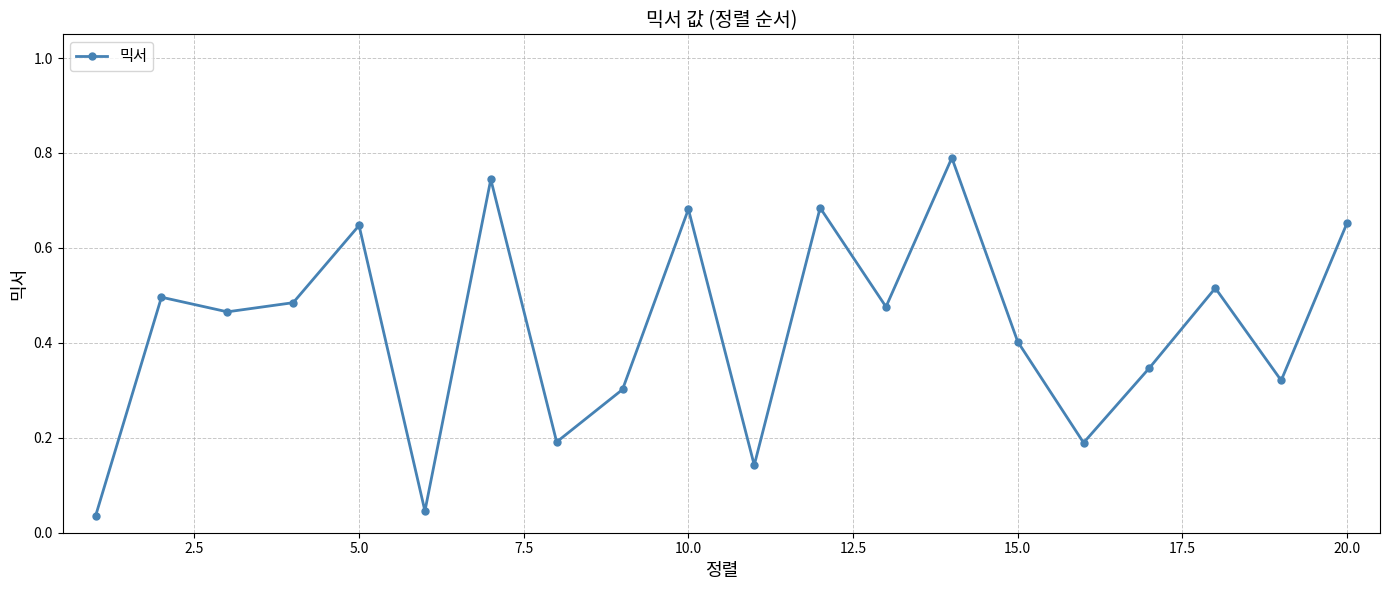

True or false: the data has more than 2 interior local peaks.

True